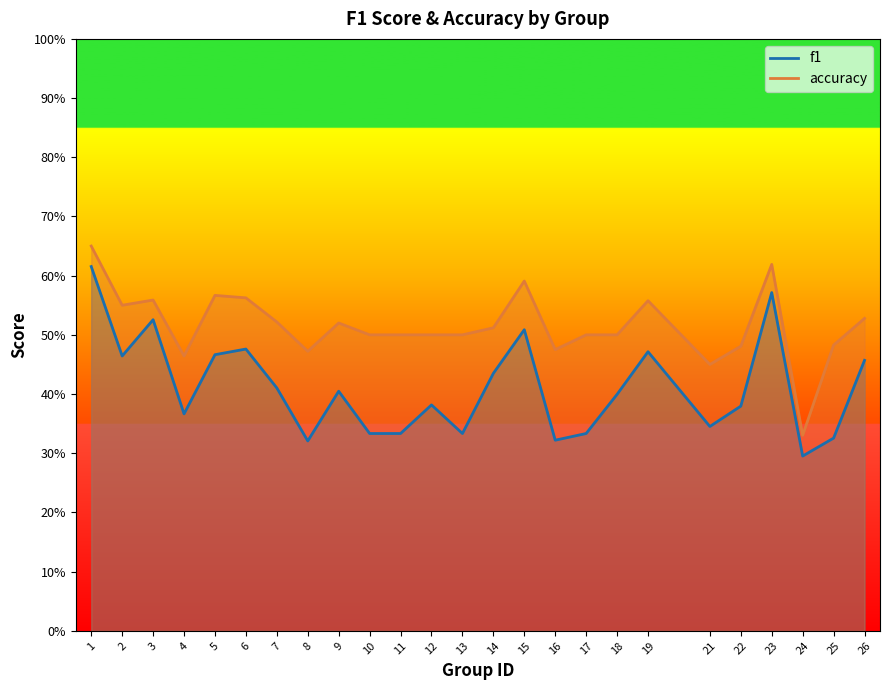

True or false: accuracy and f1 cross at least once.

False